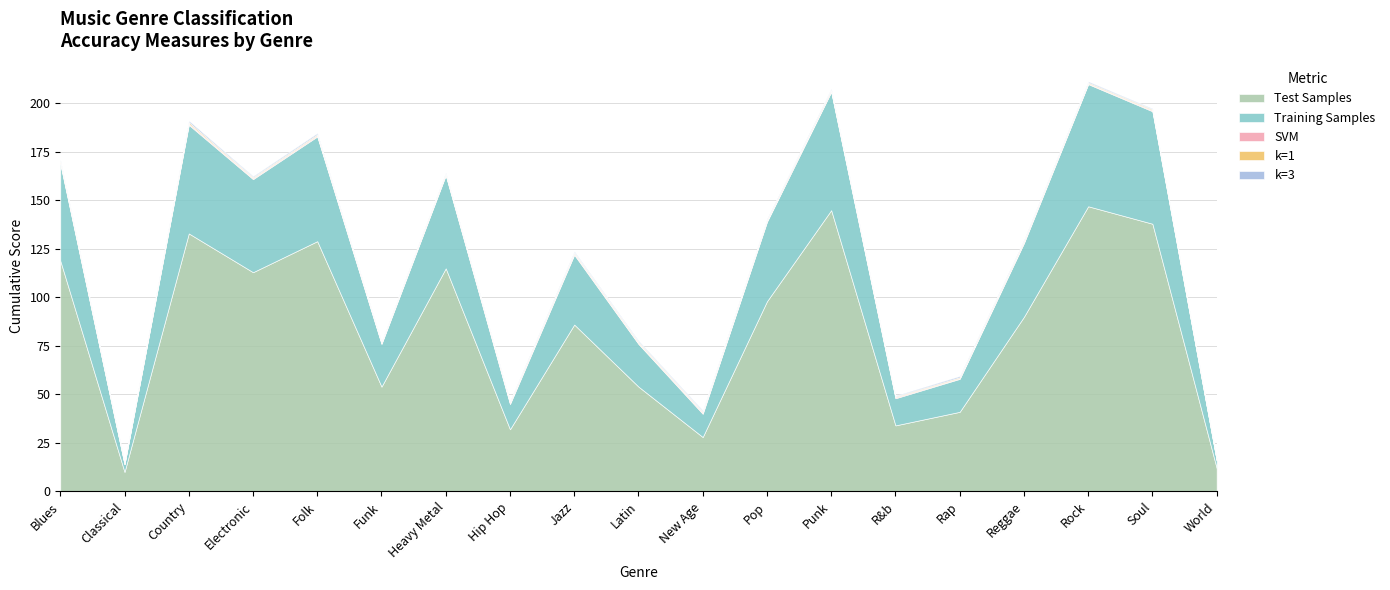

Reading right to left, transcribe all the data shown in this chart.

Test Samples: World=12.0	Soul=138.0	Rock=147.0	Reggae=90.0	Rap=41.0	R&b=34.0	Punk=145.0	Pop=98.0	New Age=28.0	Latin=54.0	Jazz=86.0	Hip Hop=32.0	Heavy Metal=115.0	Funk=54.0	Folk=129.0	Electronic=113.0	Country=133.0	Classical=10.0	Blues=119.0
Training Samples: World=4.0	Soul=58.0	Rock=63.0	Reggae=38.0	Rap=17.0	R&b=14.0	Punk=61.0	Pop=41.0	New Age=12.0	Latin=22.0	Jazz=36.0	Hip Hop=13.0	Heavy Metal=48.0	Funk=22.0	Folk=54.0	Electronic=48.0	Country=56.0	Classical=4.0	Blues=50.0
SVM: World=0.0	Soul=0.5	Rock=0.4	Reggae=0.5	Rap=0.3	R&b=0.5	Punk=0.5	Pop=0.5	New Age=0.6	Latin=0.4	Jazz=0.6	Hip Hop=0.6	Heavy Metal=0.5	Funk=0.5	Folk=0.5	Electronic=0.5	Country=0.6	Classical=0.0	Blues=0.6
k=1: World=0.6	Soul=0.5	Rock=0.5	Reggae=0.6	Rap=0.5	R&b=0.4	Punk=0.6	Pop=0.5	New Age=0.5	Latin=0.6	Jazz=0.6	Hip Hop=0.5	Heavy Metal=0.5	Funk=0.4	Folk=0.6	Electronic=0.5	Country=0.8	Classical=0.7	Blues=0.7
k=3: World=0.5	Soul=0.4	Rock=0.5	Reggae=0.5	Rap=0.6	R&b=0.4	Punk=0.6	Pop=0.5	New Age=0.6	Latin=0.6	Jazz=0.6	Hip Hop=0.5	Heavy Metal=0.4	Funk=0.4	Folk=0.7	Electronic=0.5	Country=0.8	Classical=0.5	Blues=0.7